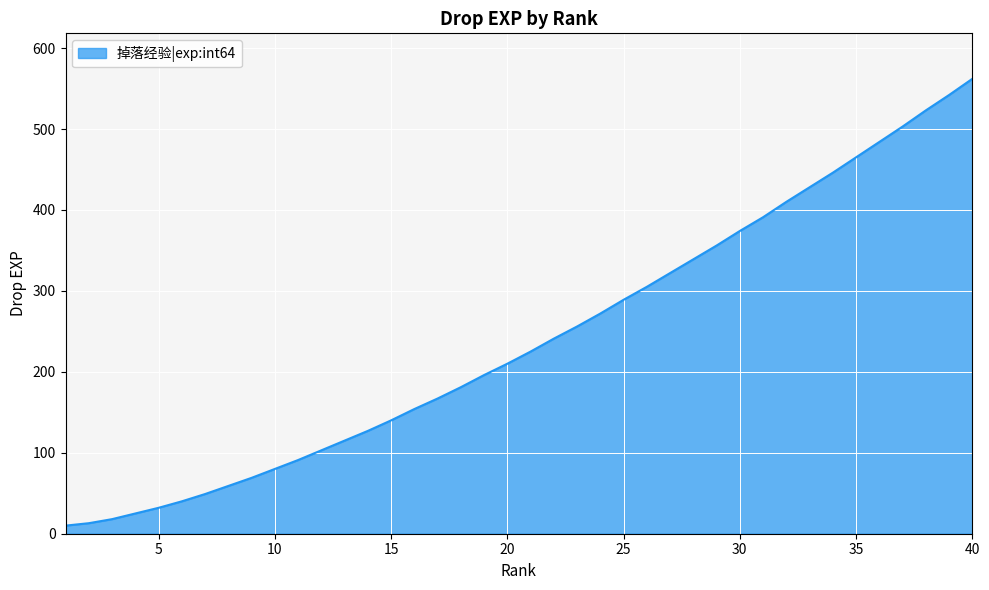

Reading right to left, transcribe all the data shown in this chart.

562	542	523	503	484	465	446	428	410	391	374	356	339	322	305	289	272	256	241	225	210	196	181	167	154	140	127	115	103	91	80	69	59	49	40	32	25	18	13	10